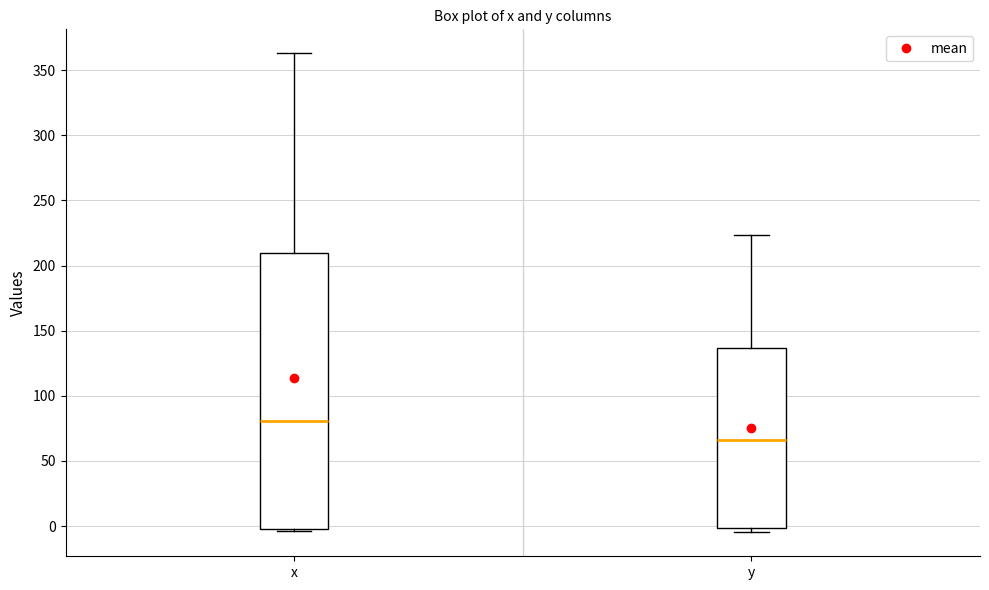

Reading left to right, transcribe this box plot: for each box, give where its median line is, the range the box spans, and where its two whiskers end, as read against the y-axis. The values are not printed on the chart, so give them approximately, as read against the axis.

x: median 80, box 0 to 210, whiskers -5 to 365
y: median 65, box 0 to 135, whiskers -5 to 225